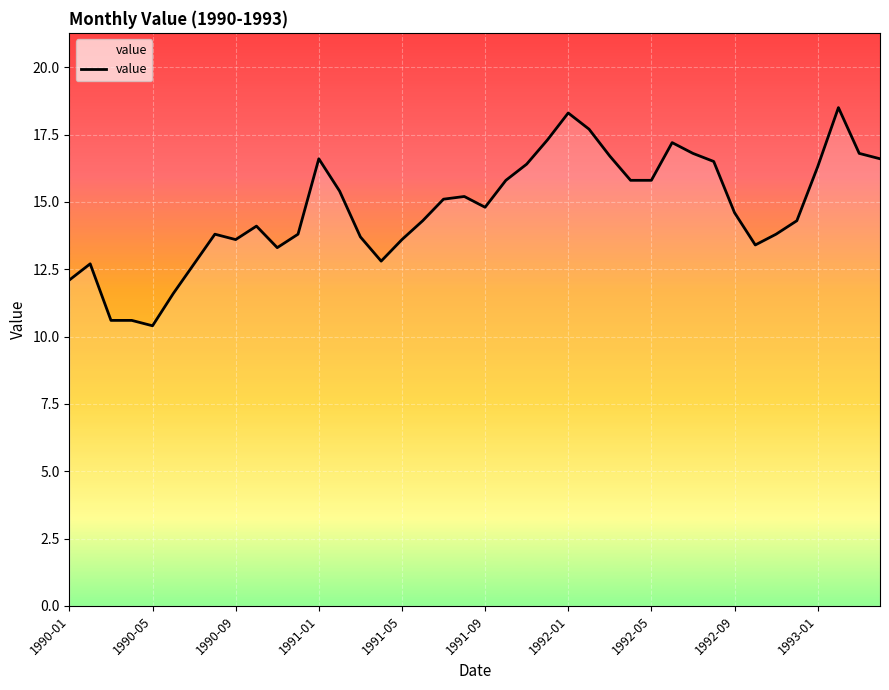

True or false: the data has more than 2 interior local peaks.

True